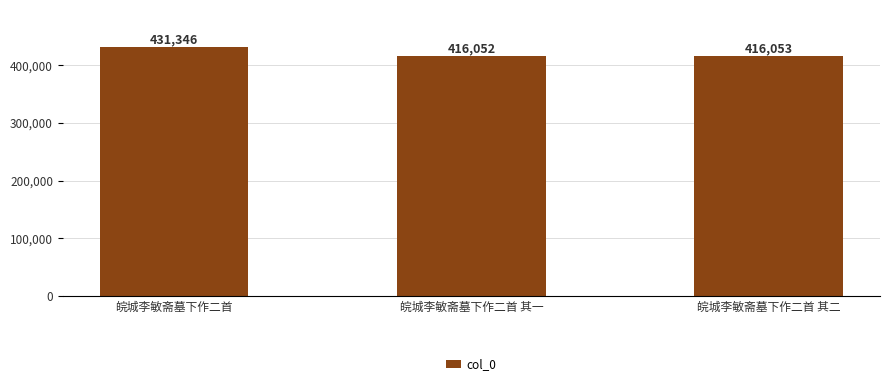

Count the number of data series in this chart.

1